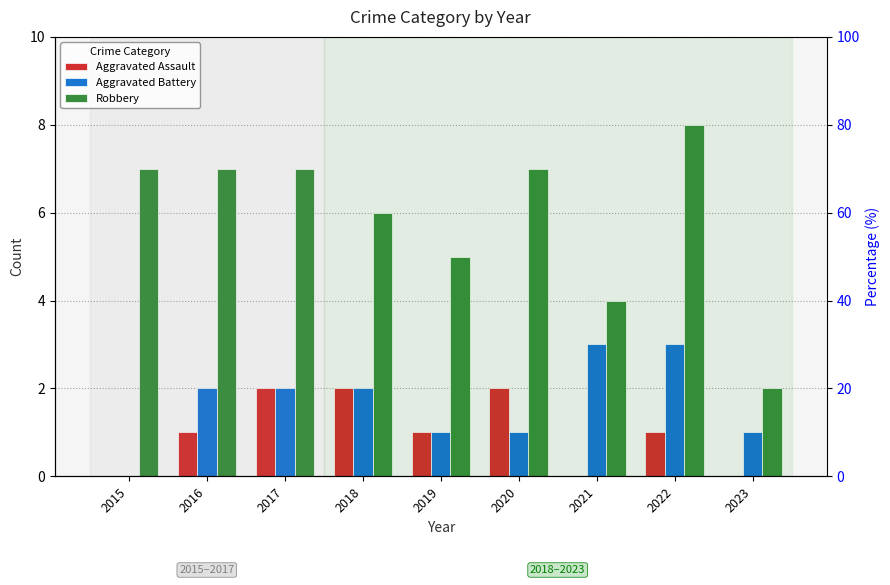

How many bars are there in each group?

3